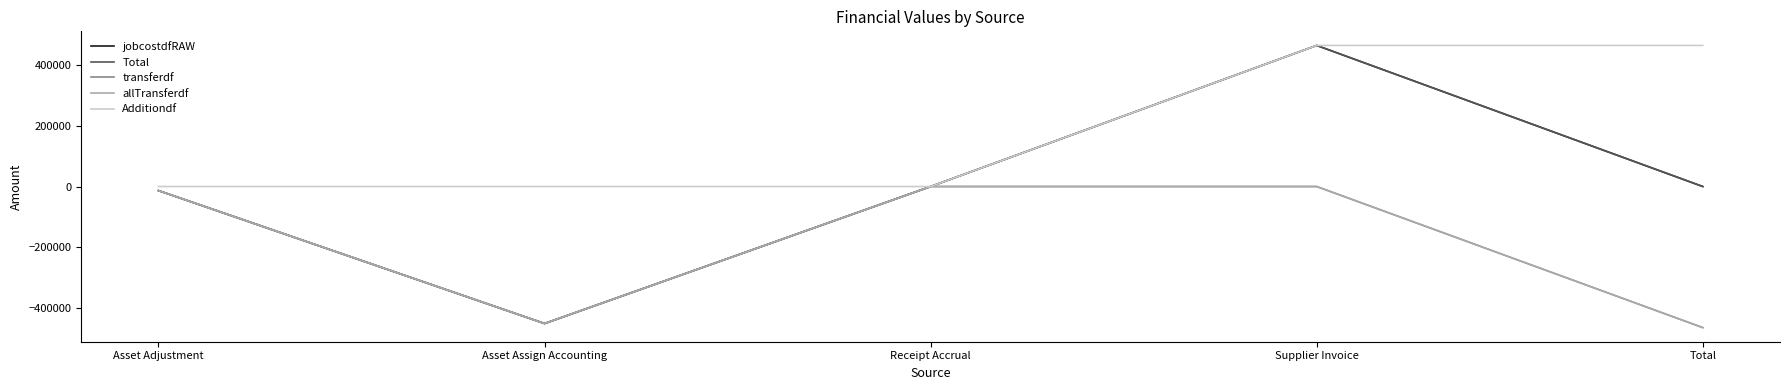

Between which two adjacent categories do Additiondf and transferdf first intersect?

Asset Assign Accounting and Receipt Accrual